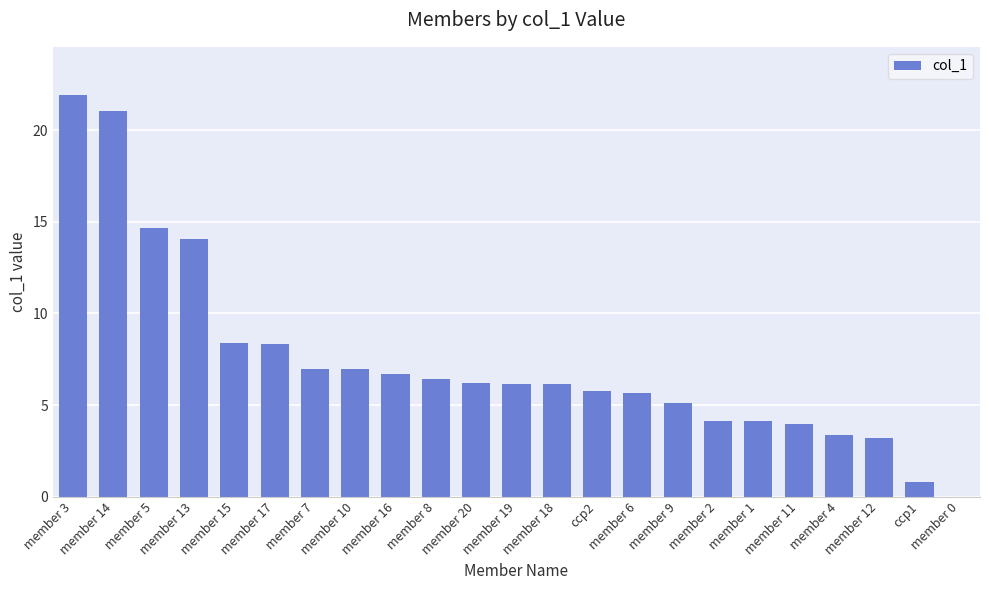

What is the sum of all values?

170.0